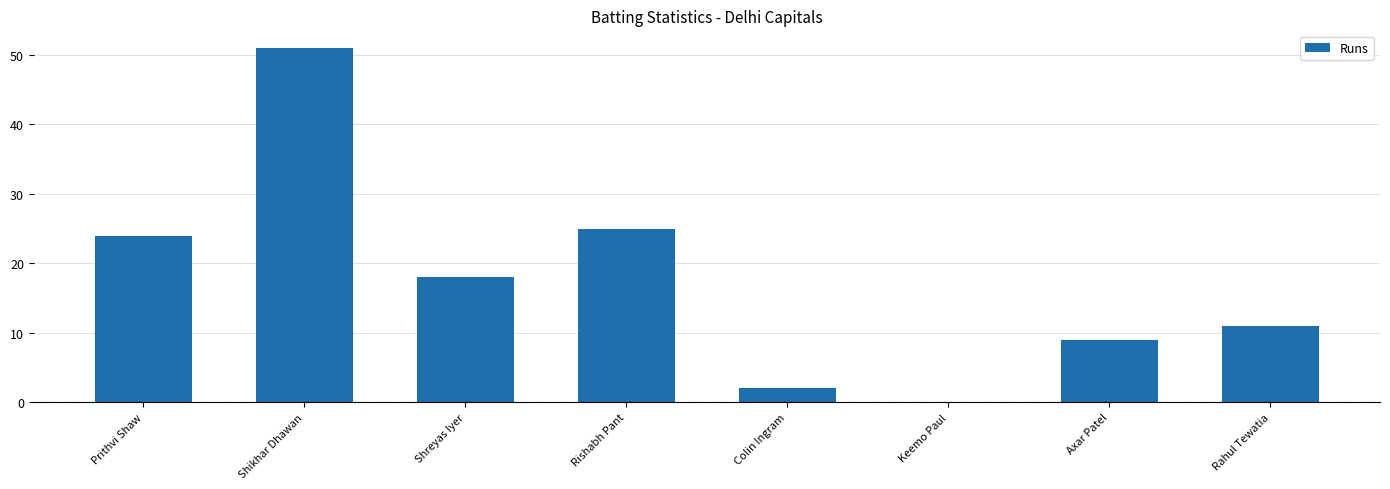

Reading right to left, extract all data points from this chart.

11	9	0	2	25	18	51	24